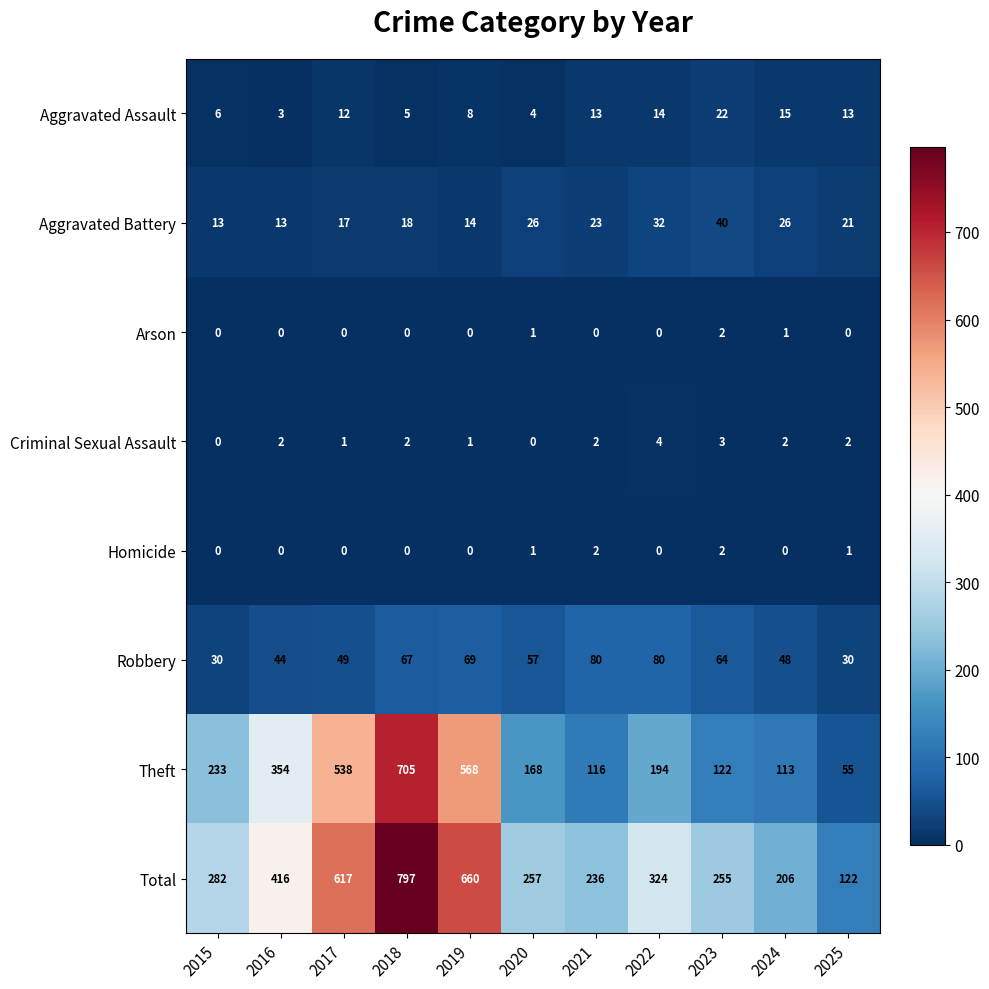

What is the total value across all series at 2022?

648